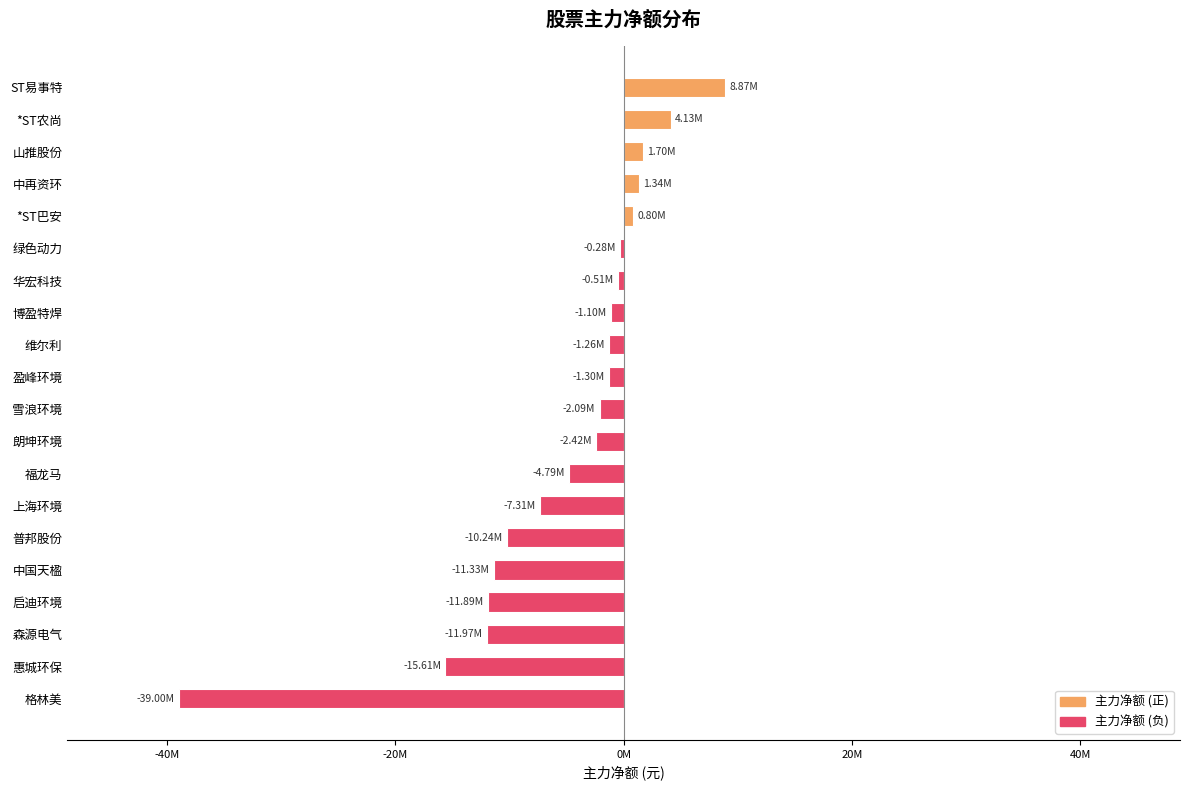

Are the bars horizontal?

Yes